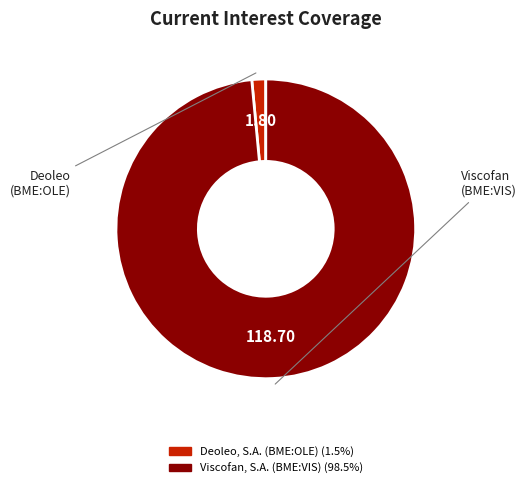

Between Viscofan, S.A. (BME:VIS) and Deoleo, S.A. (BME:OLE), which is larger?

Viscofan, S.A. (BME:VIS)